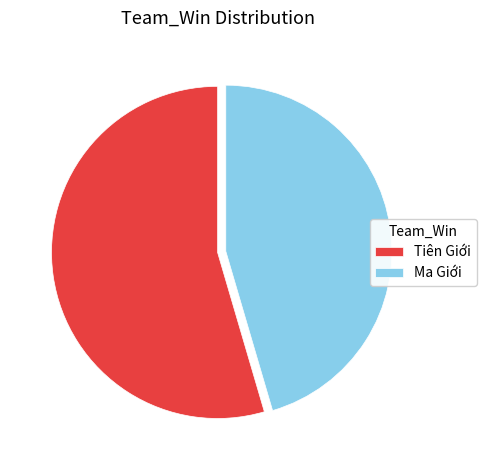

Count the number of slices in the pie.

2